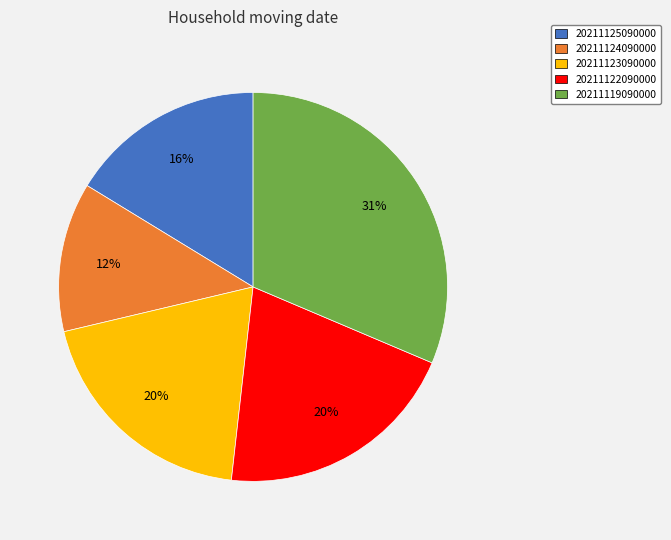

To the nearest percent, what percentage of the pie is 20211123090000?

20%